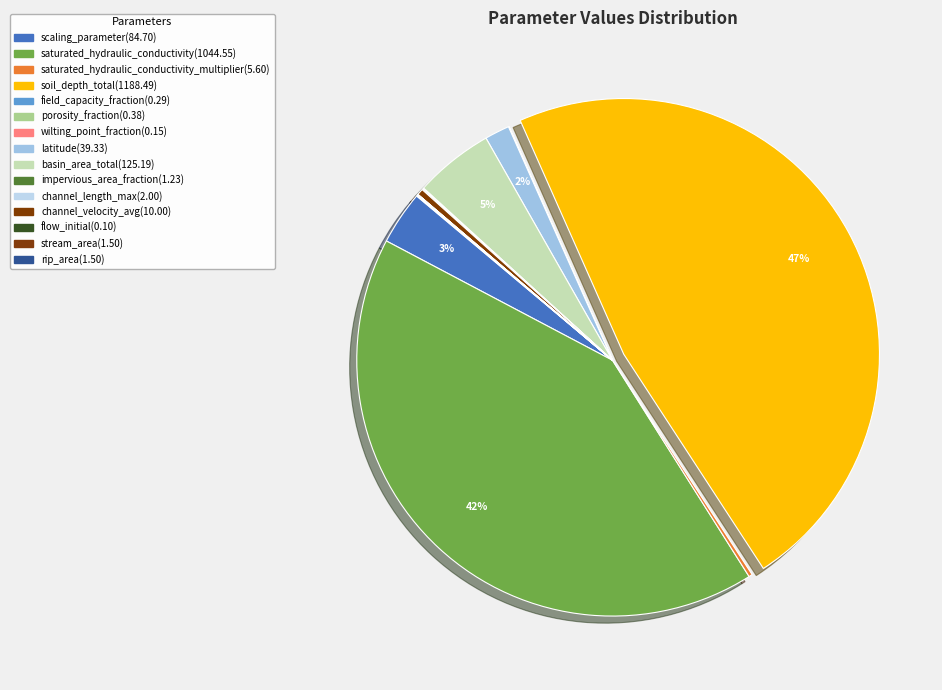

Is there a majority slice in this chart?

No